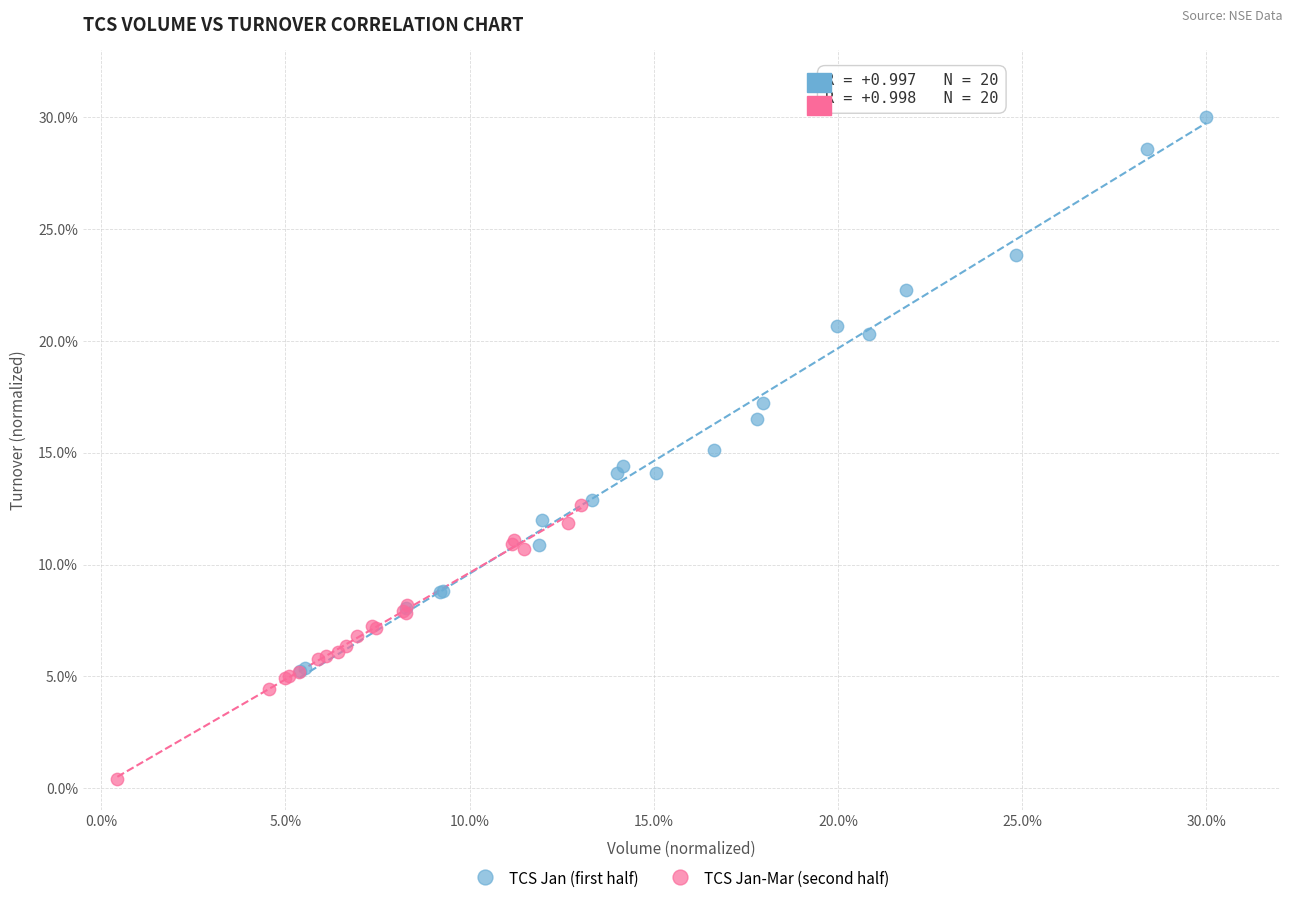

Which series contains the lowest Y value?

TCS Jan-Mar (second half)